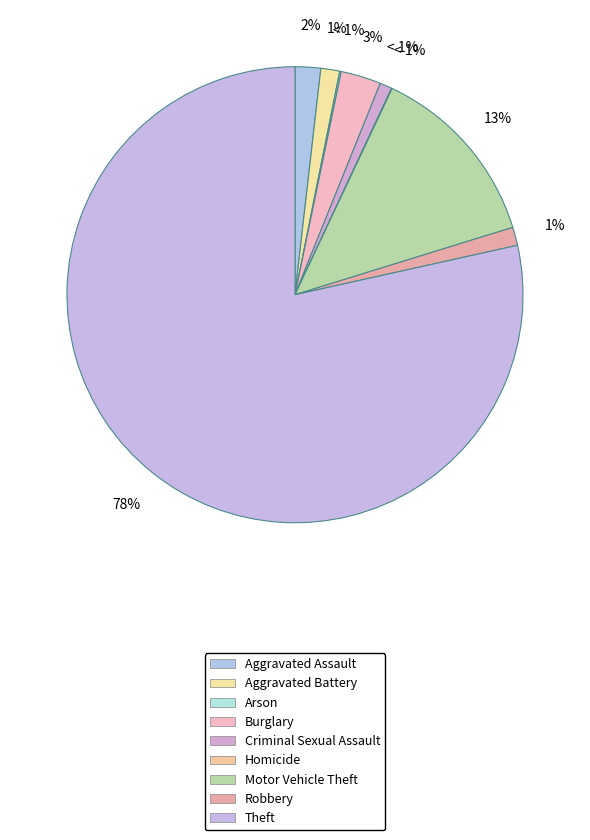

What is the largest slice in the pie chart?

Theft